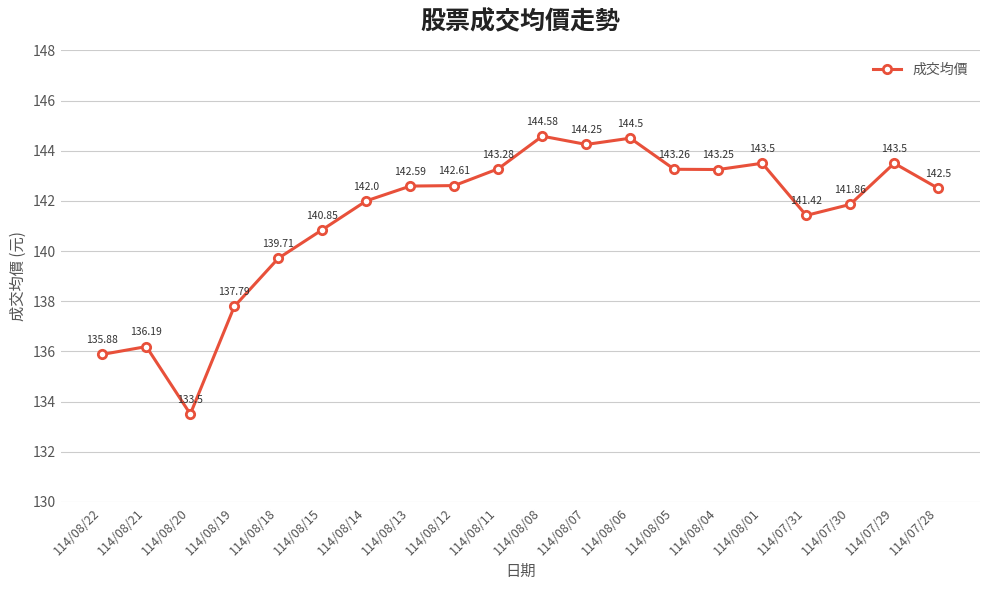

Read the value at 114/08/22.

135.9